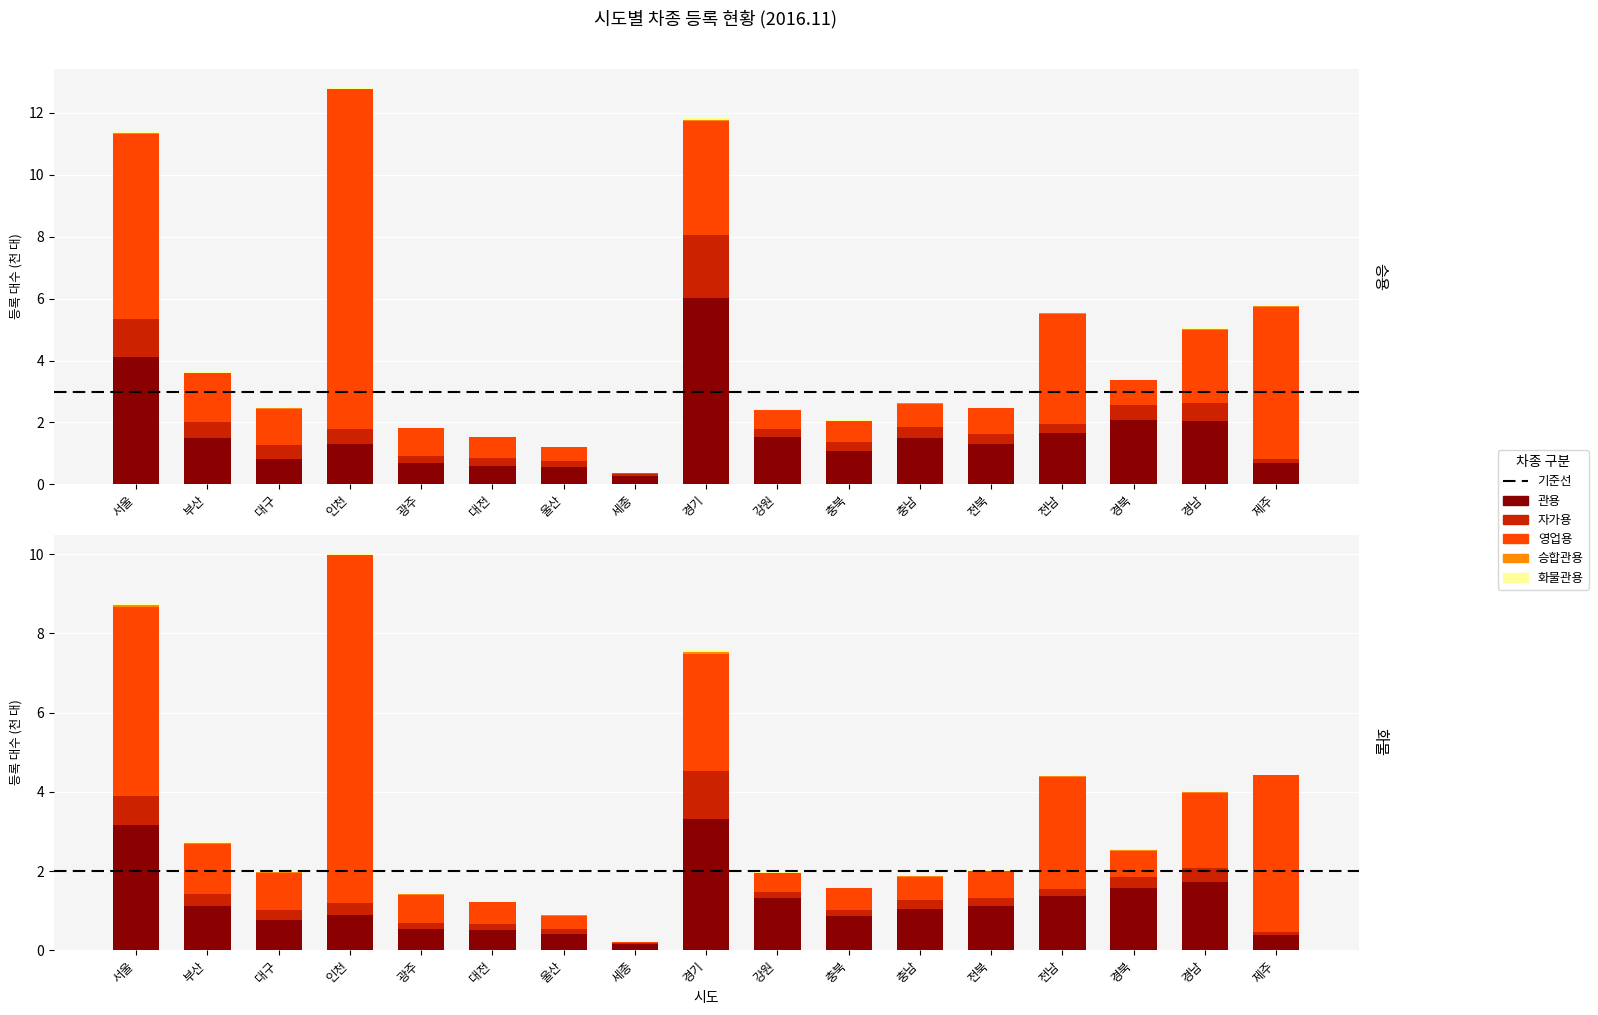

Which series has the widest spread of values?

영업용